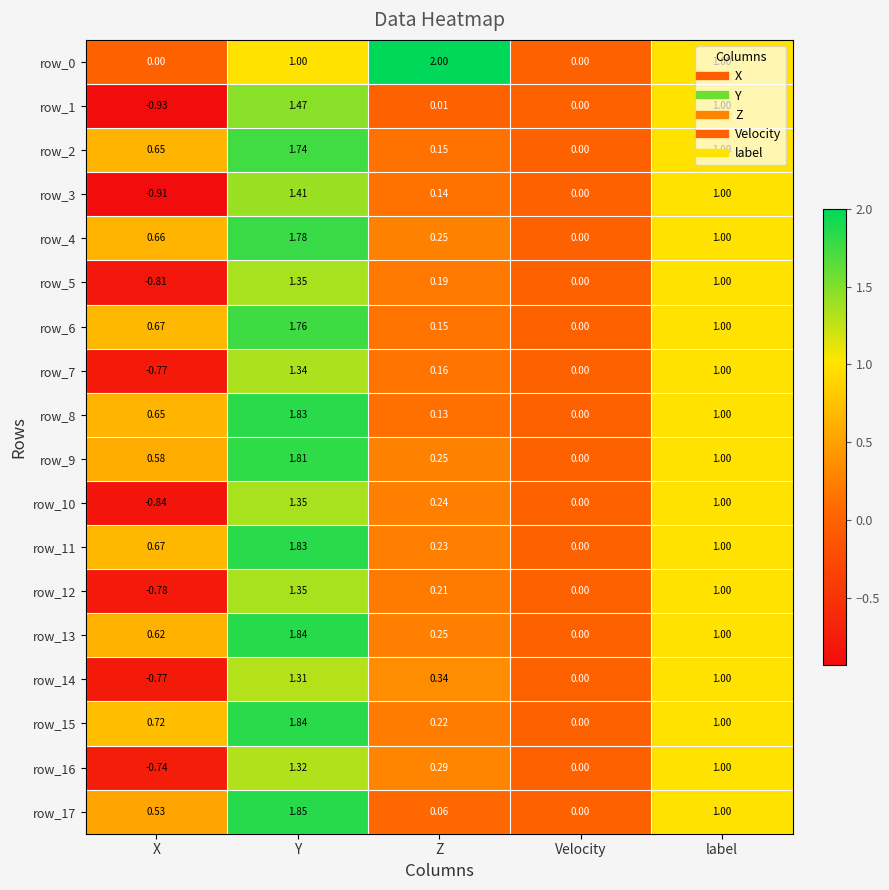

At which category does the chart reach its minimum across all series?

X